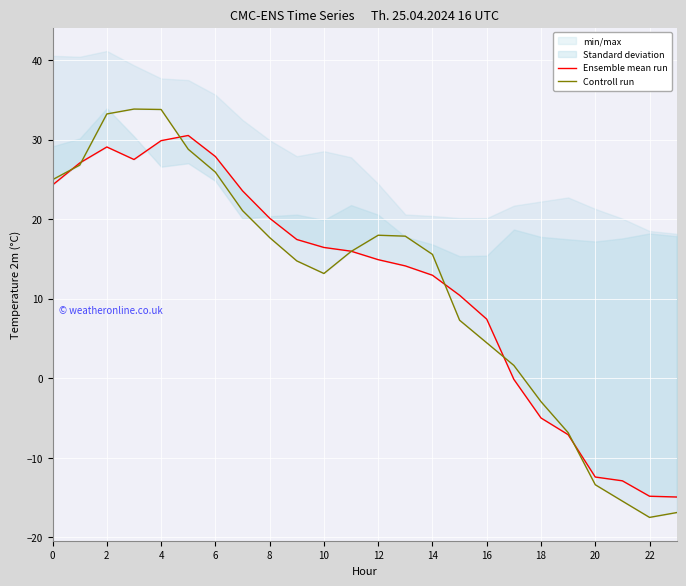

How many positive values does the Controll run series have?

18